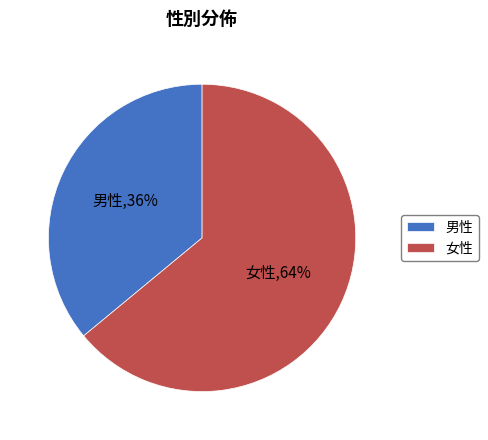

Is 女性 the majority of the pie?

Yes